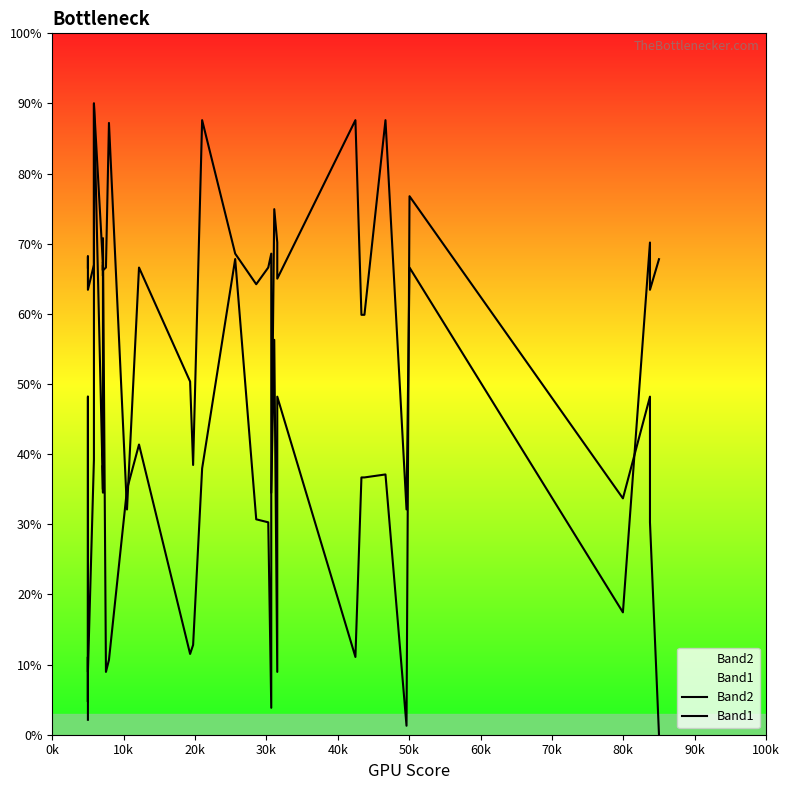

In Band2, how many points are higher than both neighbors (excluding endpoints)?

11